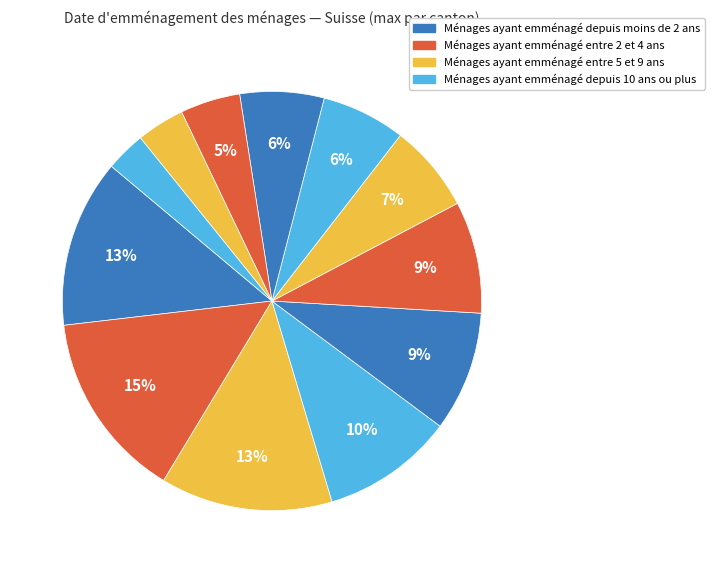

Count the number of slices in the pie.

12